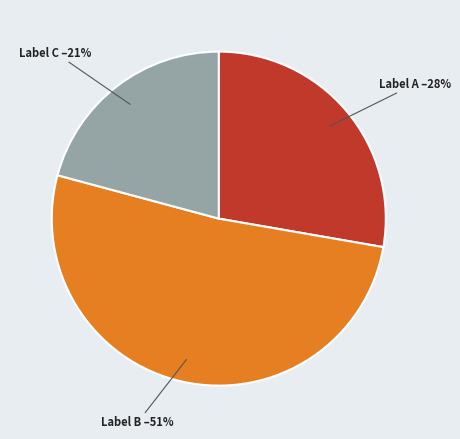

What is the majority slice?

Label B